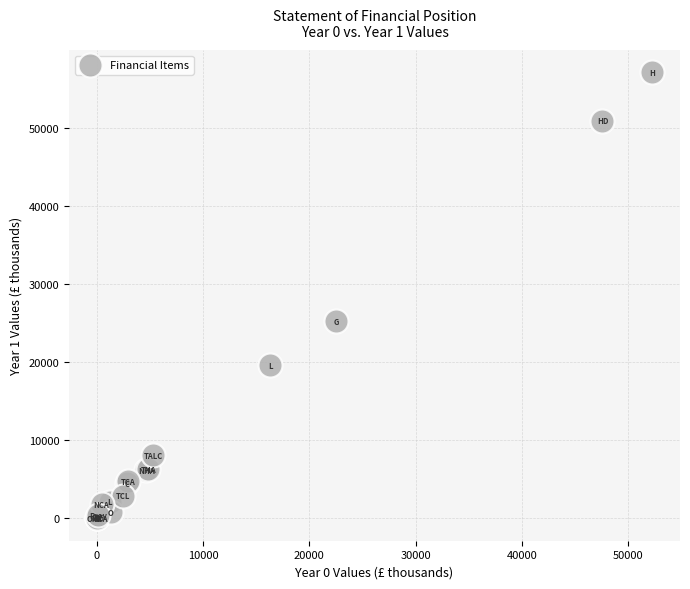

What Y value in the scatter plot is closest to 28551?

25211.0